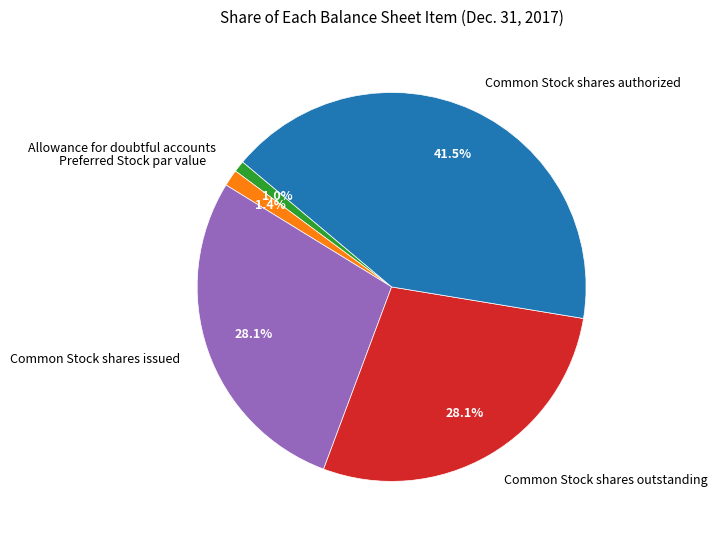

Which slice is the largest?

Common Stock shares authorized